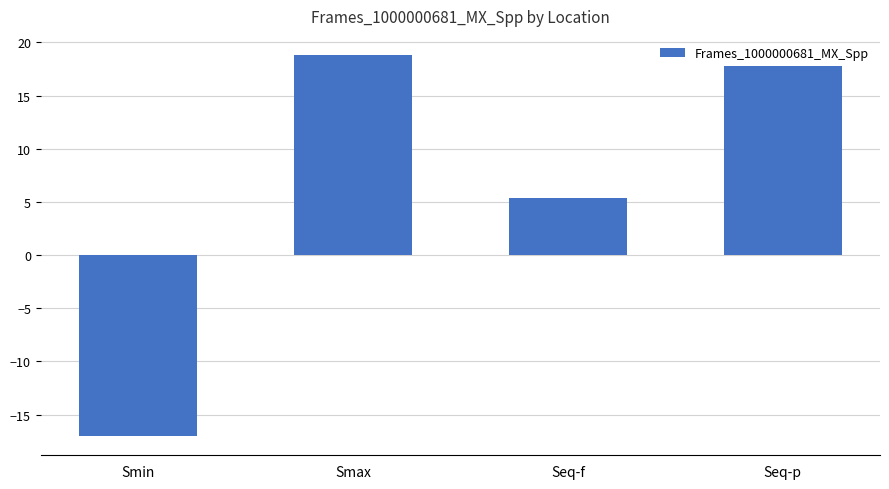

How many bars are there in total?

4